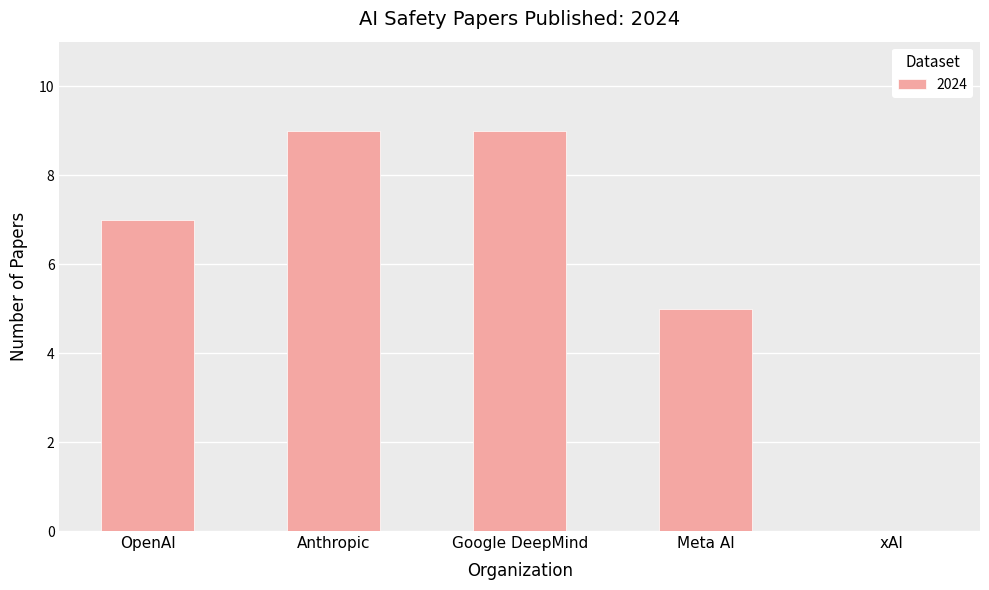

What is the approximate value at Google DeepMind?

9